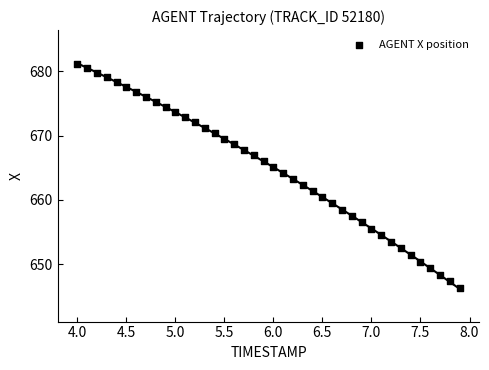

What is the range of X values (max minus min)?

3.9